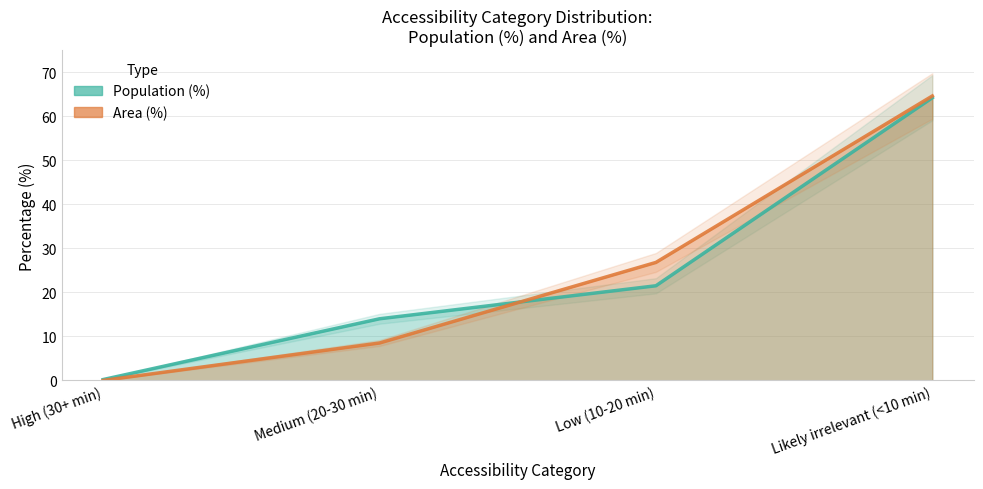

Between High (30+ min) and Low (10-20 min), which is larger?

Low (10-20 min)